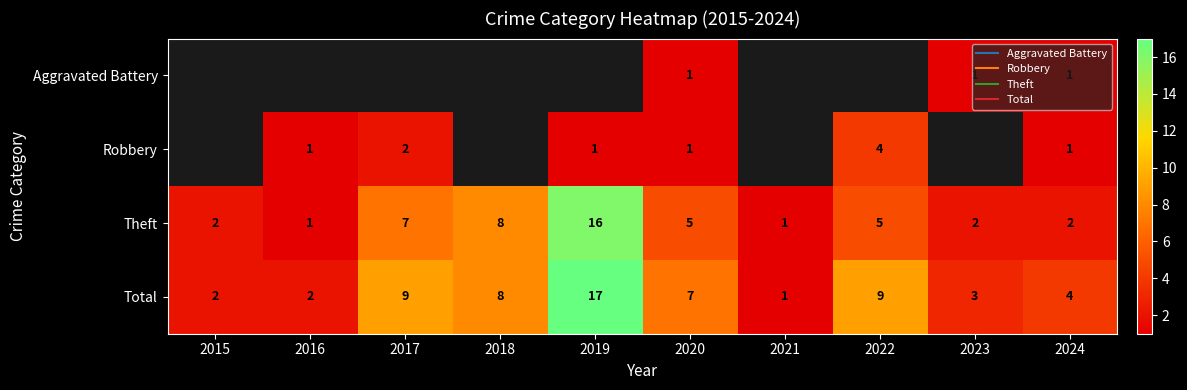

At 2024, list the series in order from largest to smallest.

Total, Theft, Aggravated Battery, Robbery